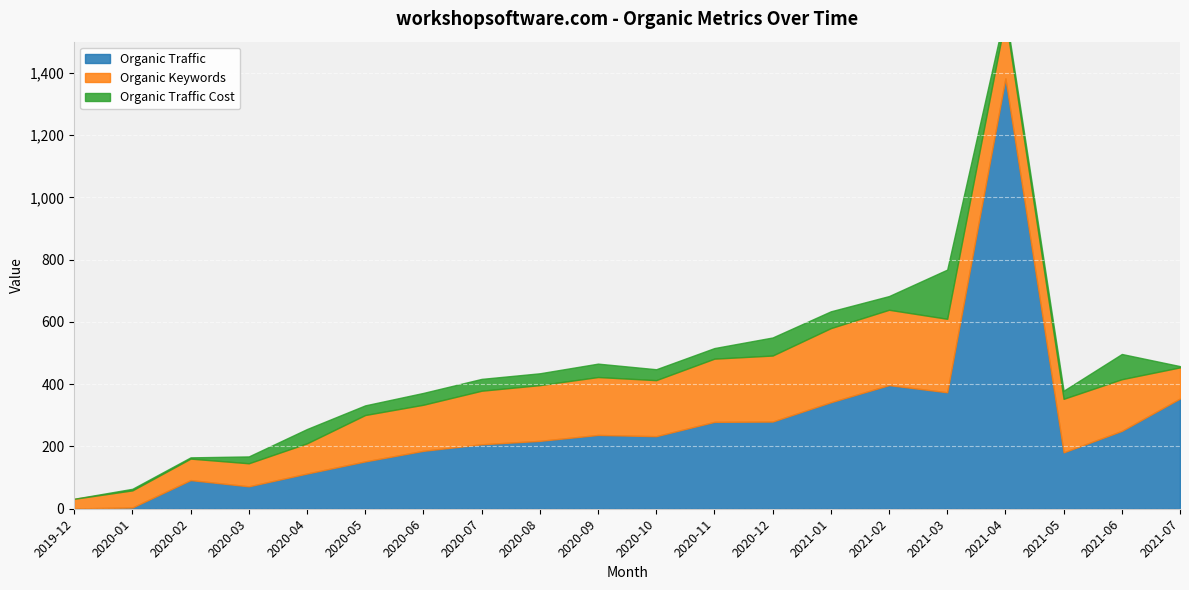

The value of Organic Traffic at 2019-12 is 1. True or false?

True